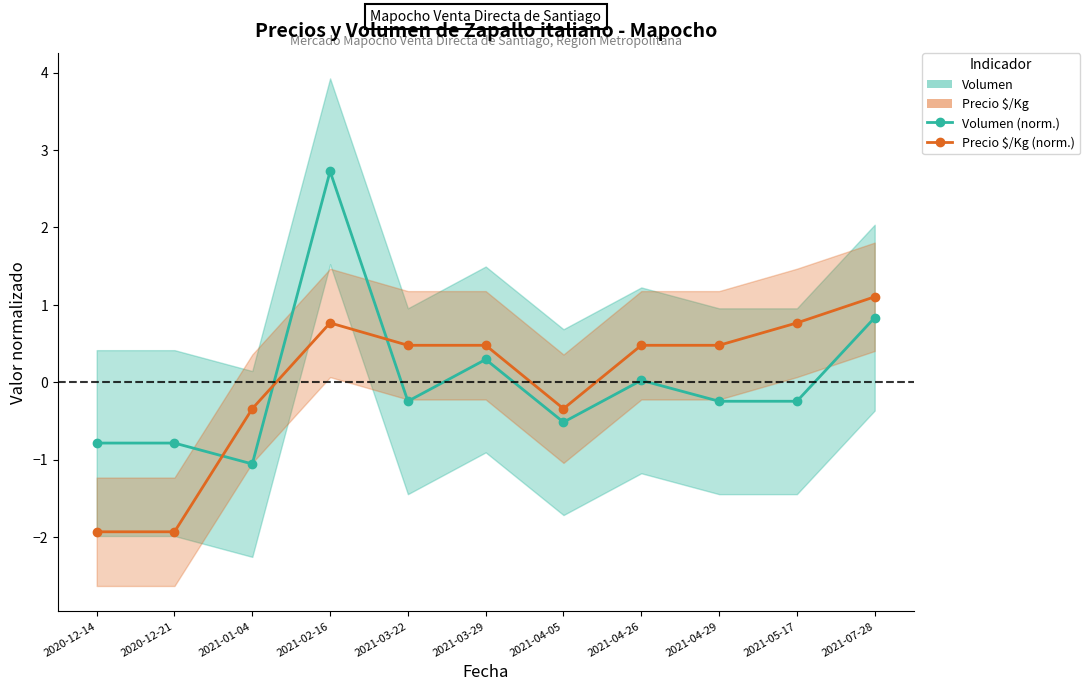

Between which two adjacent categories do Precio $/Kg (norm.) and Volumen (norm.) first intersect?

2020-12-21 and 2021-01-04